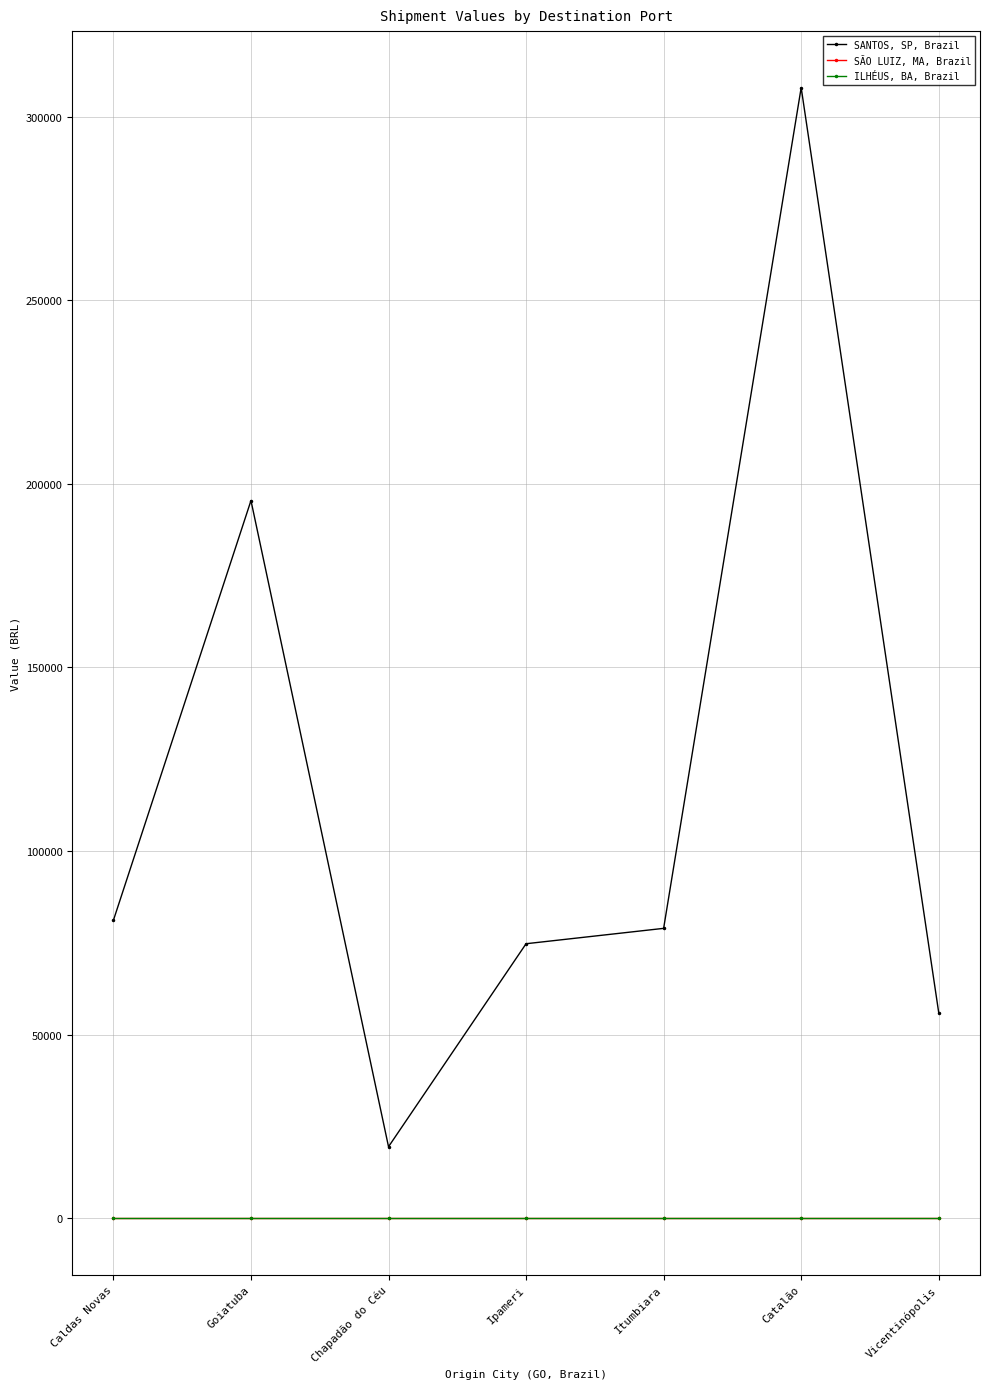

True or false: SÃO LUIZ, MA, Brazil has a value of 0.0 at Vicentinópolis.

True